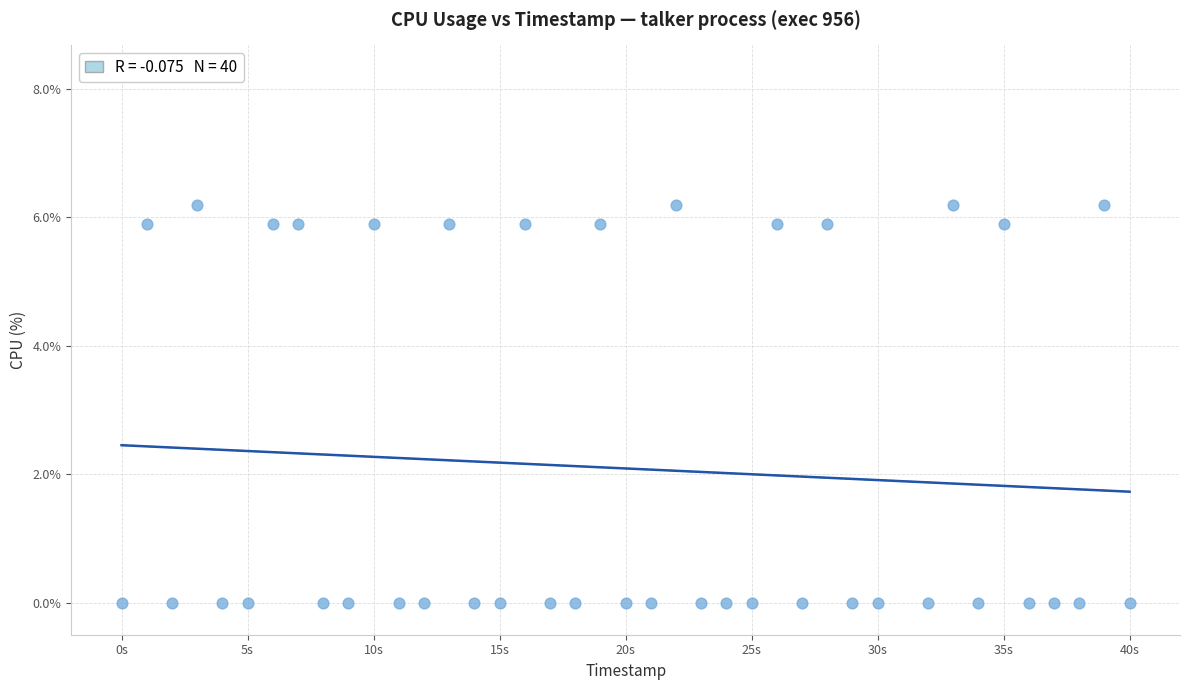

What is the range of X values (max minus min)?

40.0